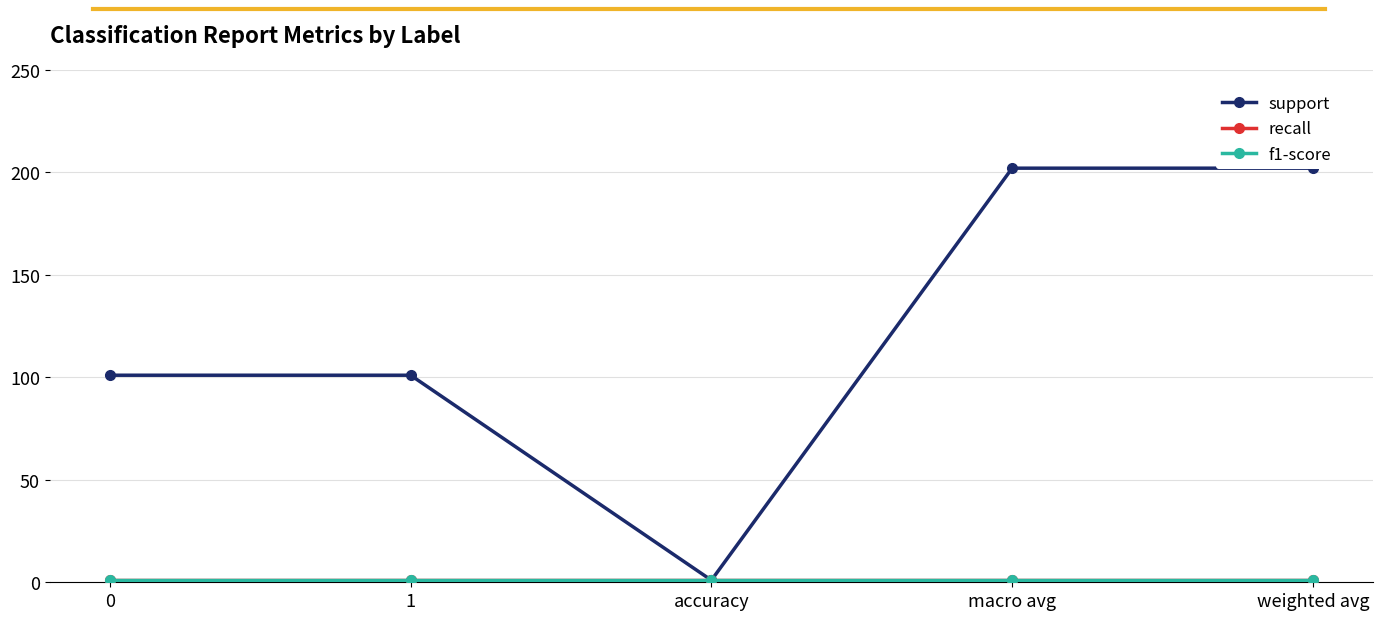

What is the sum of the f1-score values at 1 and weighted avg?

2